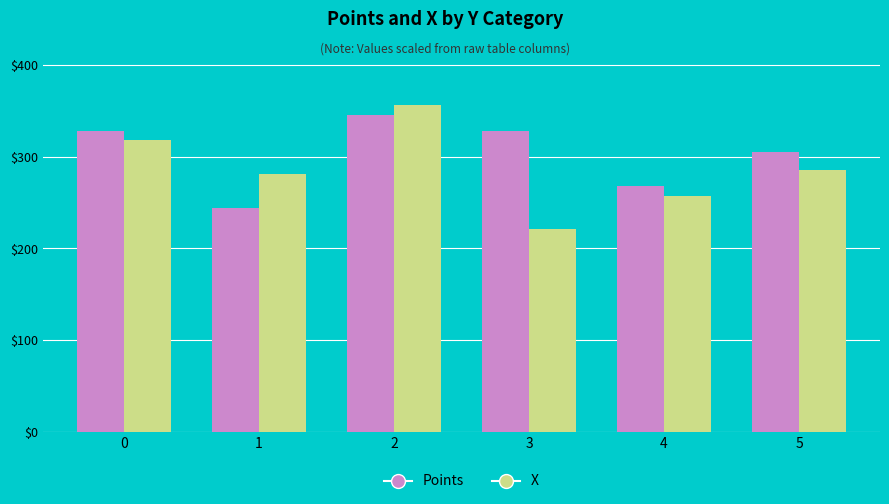

How many groups of bars are there?

6